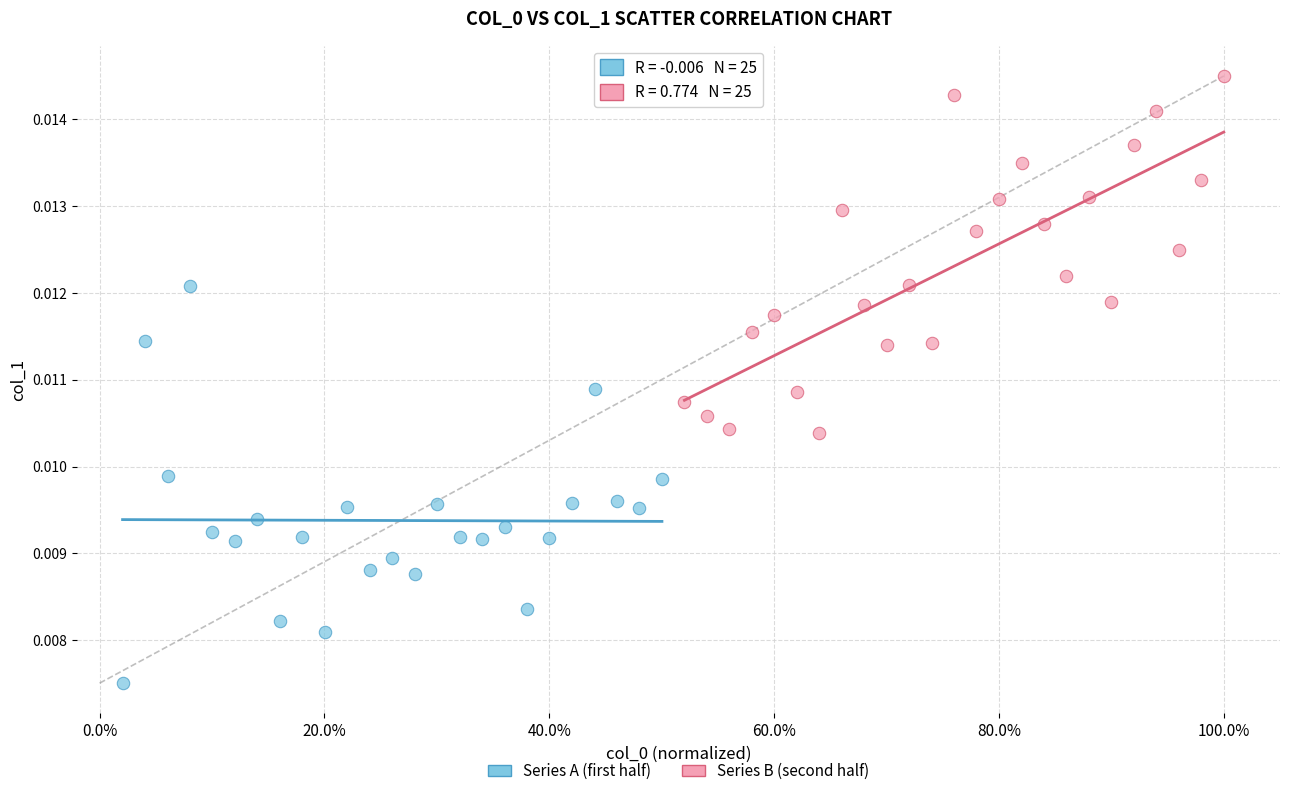

Which series contains the lowest Y value?

Series A (first half)